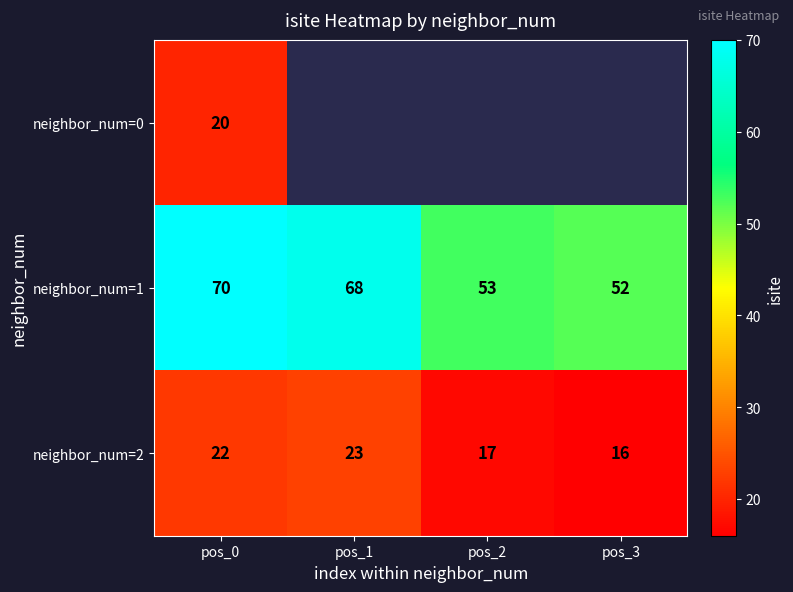

What is the lowest value of the neighbor_num=2 series?

16